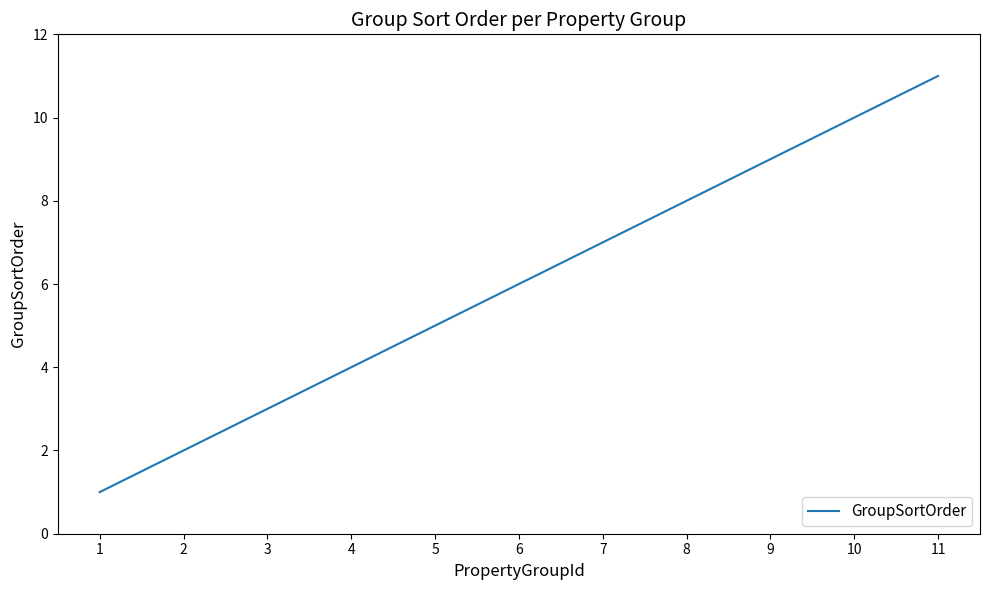

Between 10 and 2, which is larger?

10